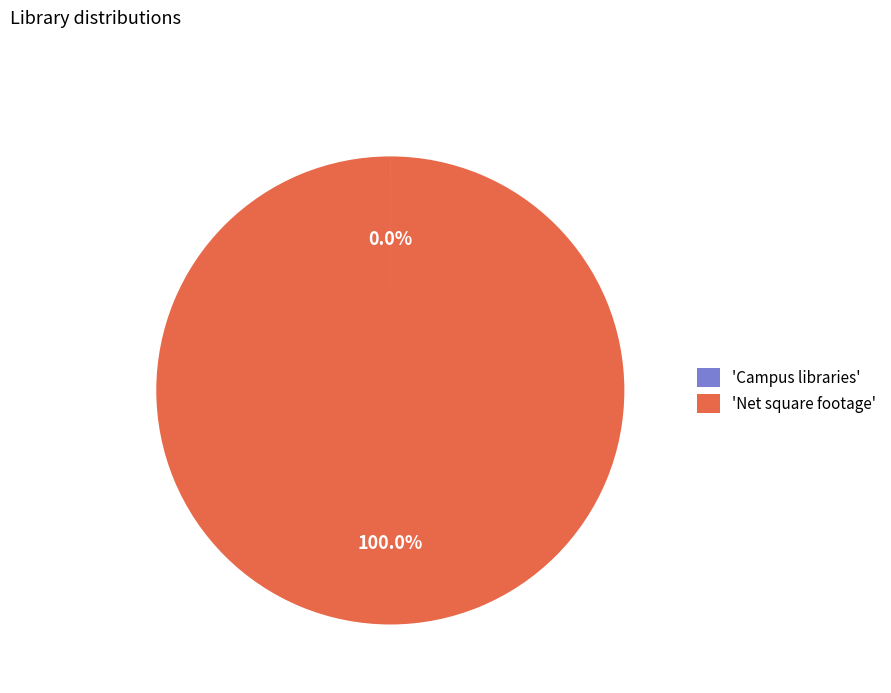

Which category has the biggest portion of the pie?

'Net square footage'